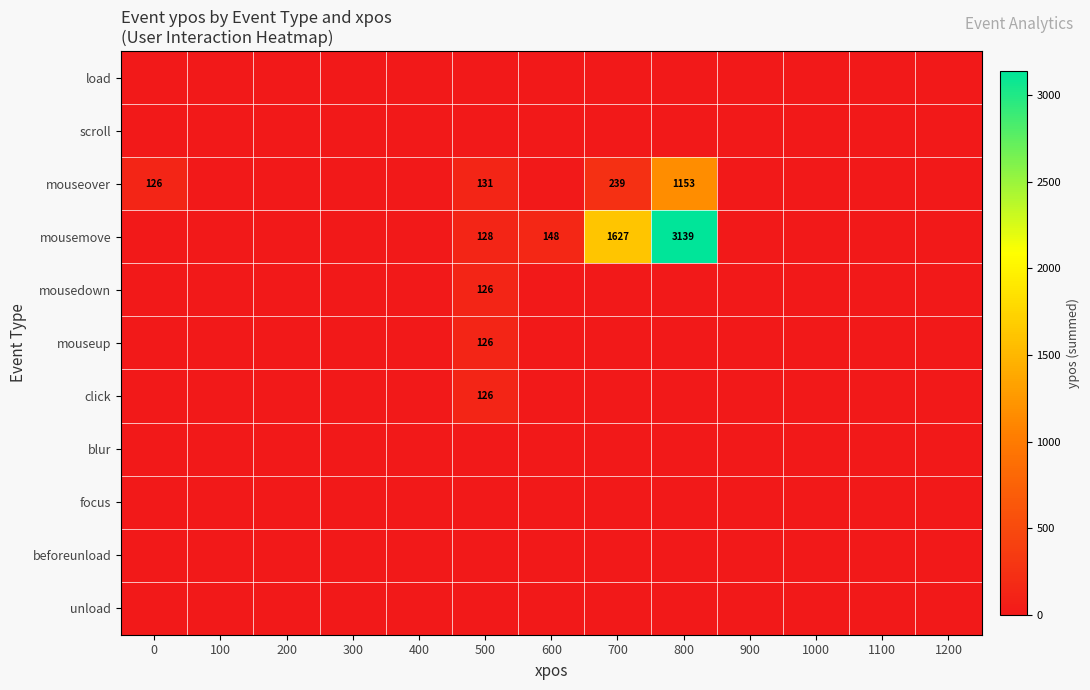

Between 300 and 100, which is larger?

300